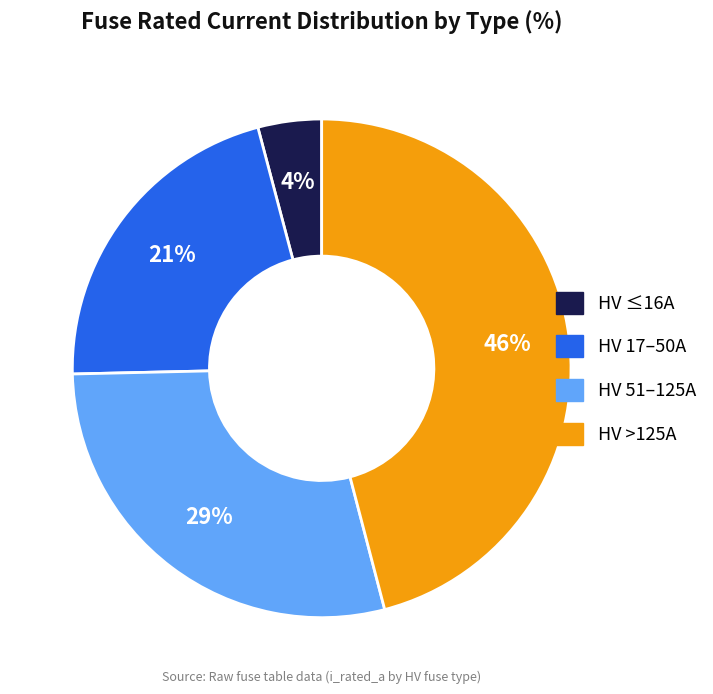

To the nearest percent, what is the average slice percentage?

25%